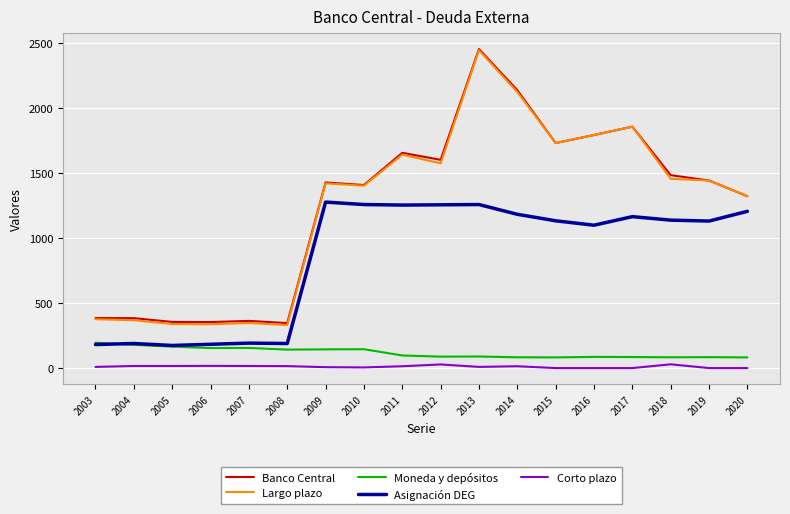

The value of Moneda y depósitos at 2018 is 83. True or false?

True